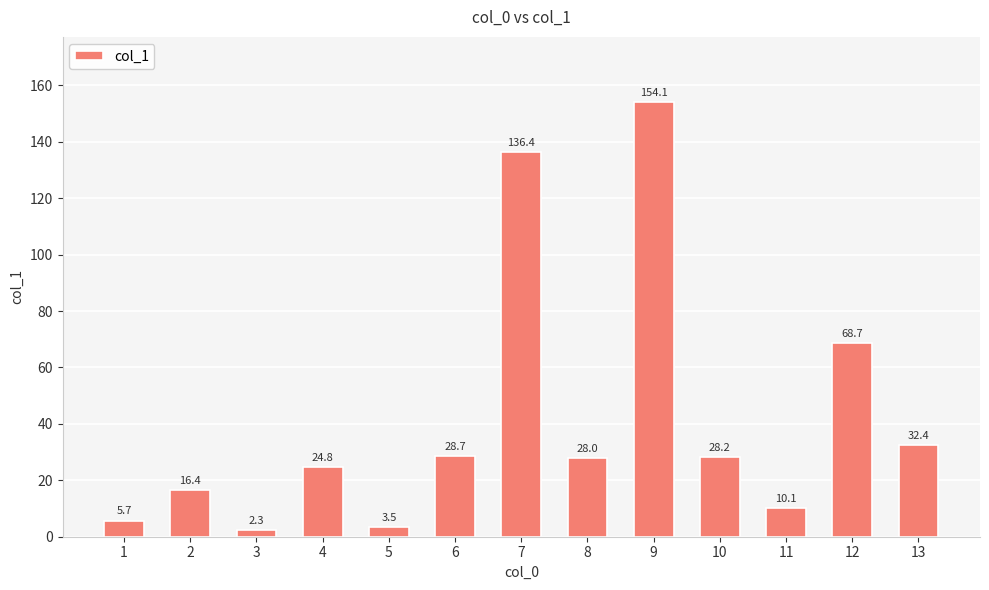

Approximately how many times larger is the value at 10 compared to 8?

1.0